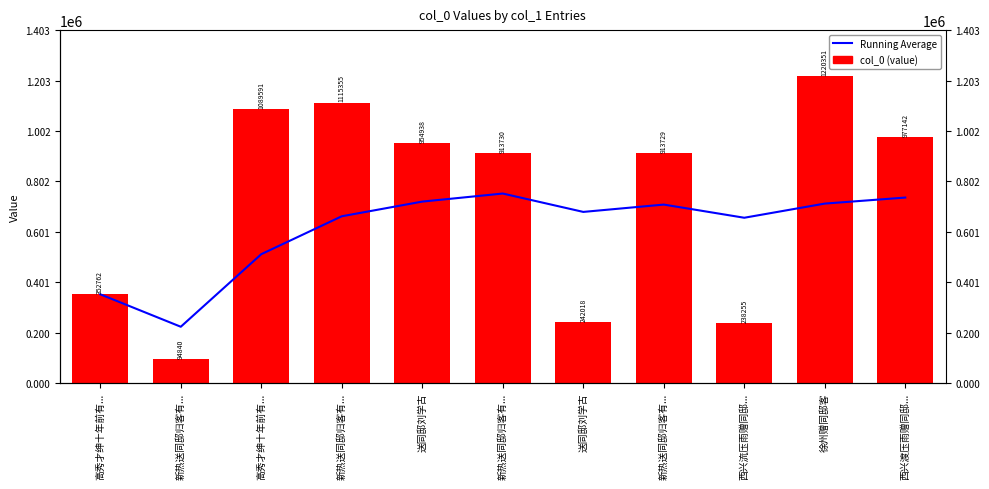

What is the total value across all series at 新热送同邸归客有...?

318641.0